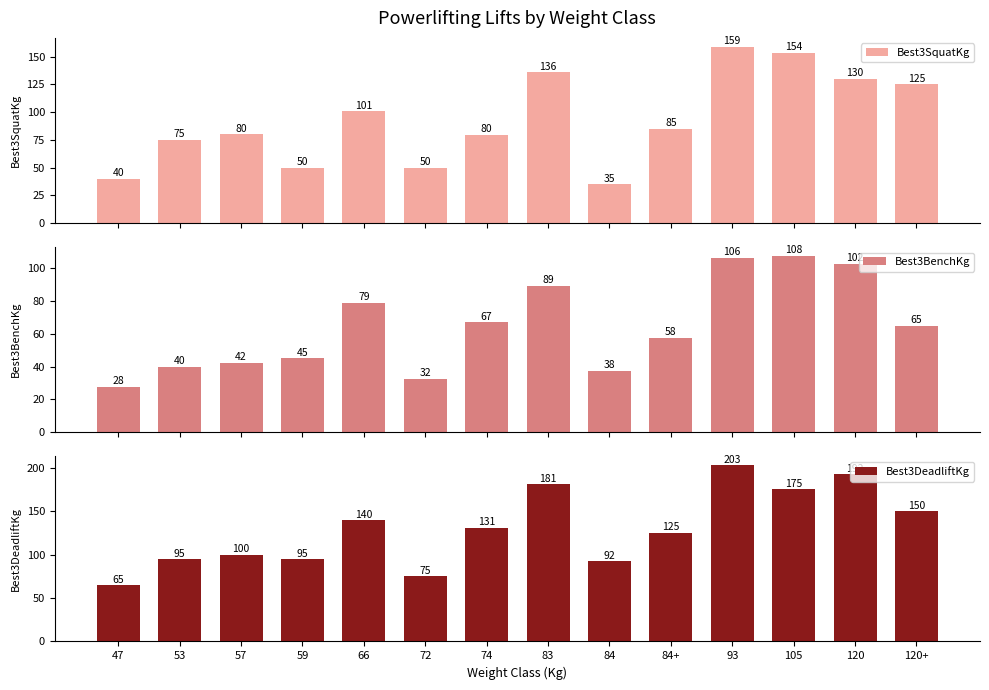

How many values in the Best3BenchKg series exceed 65?

6